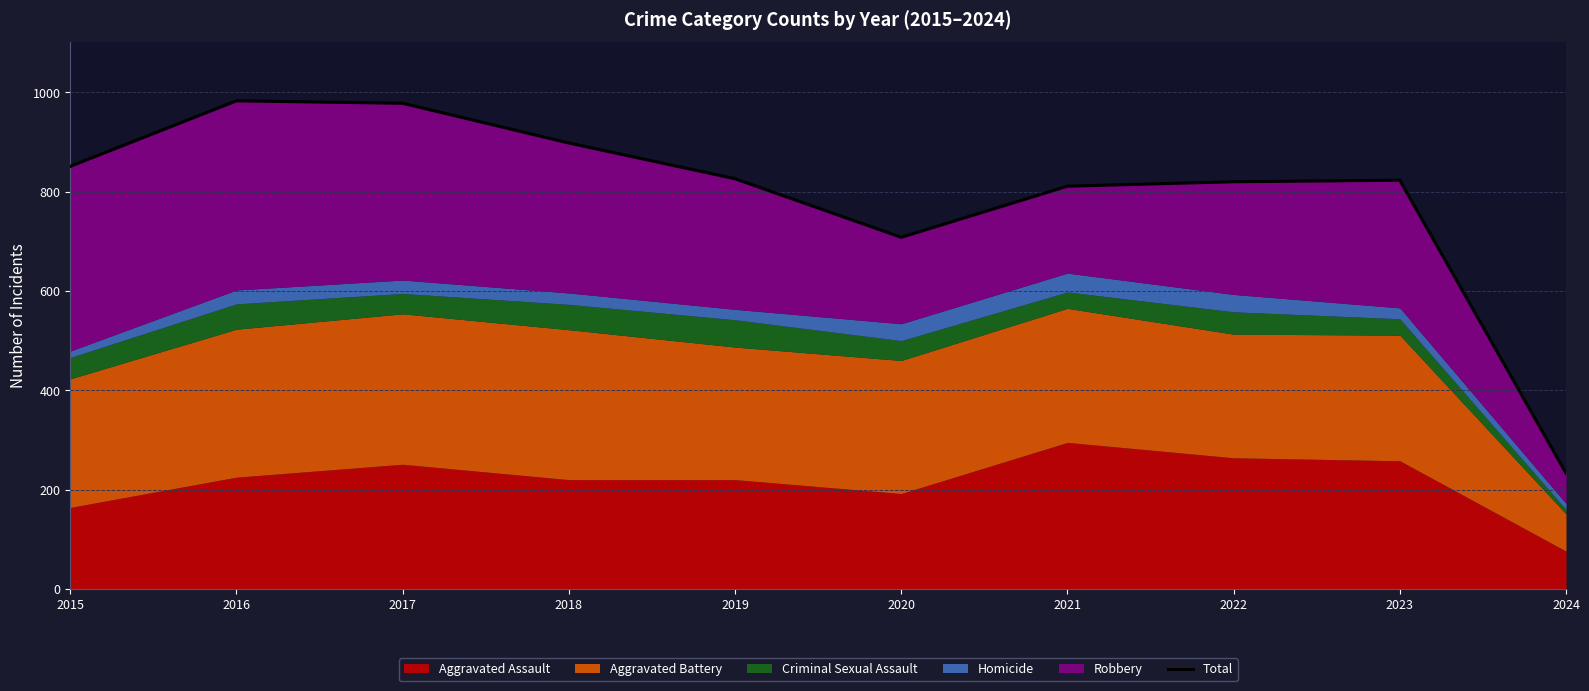

At which category does the data reach its first local valley?

2020